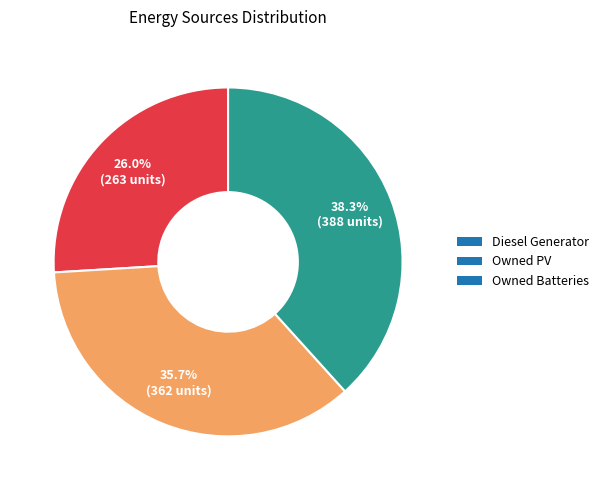

Does any single category account for the majority?

No